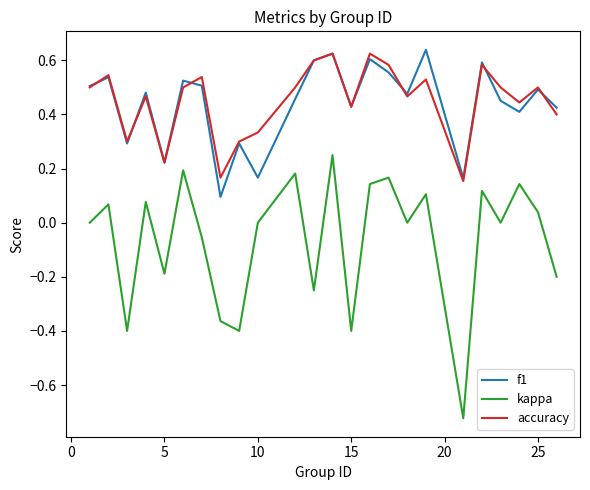

What is the sum of all accuracy values?

10.8